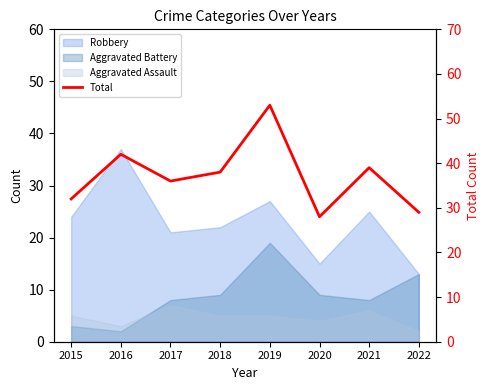

At which category does the data reach its first local peak?

2016